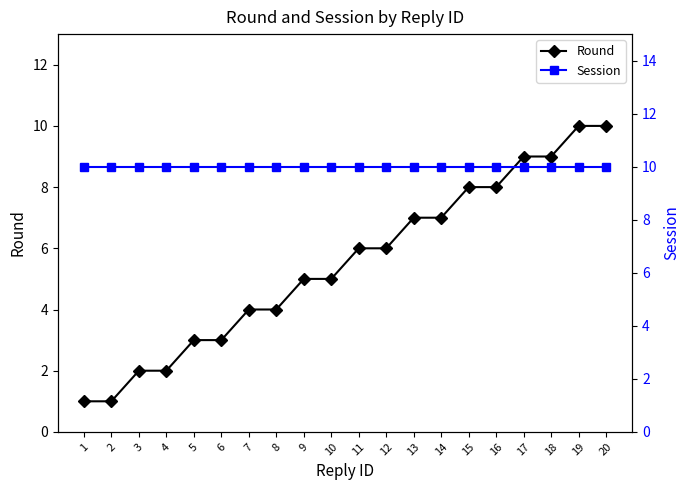

What is the total value across all series at 8?

14